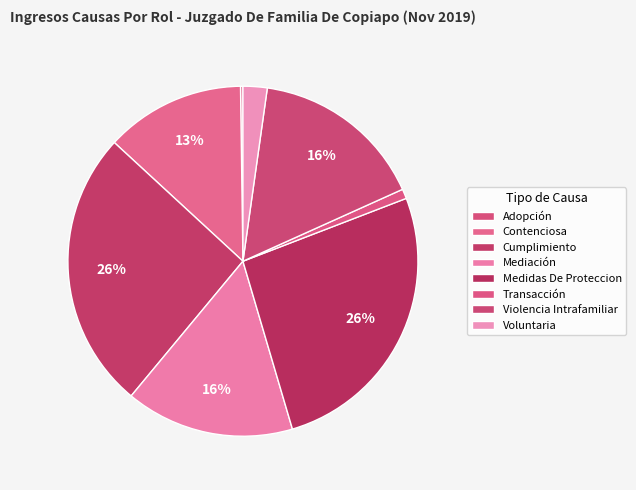

How many slices are in this pie chart?

8